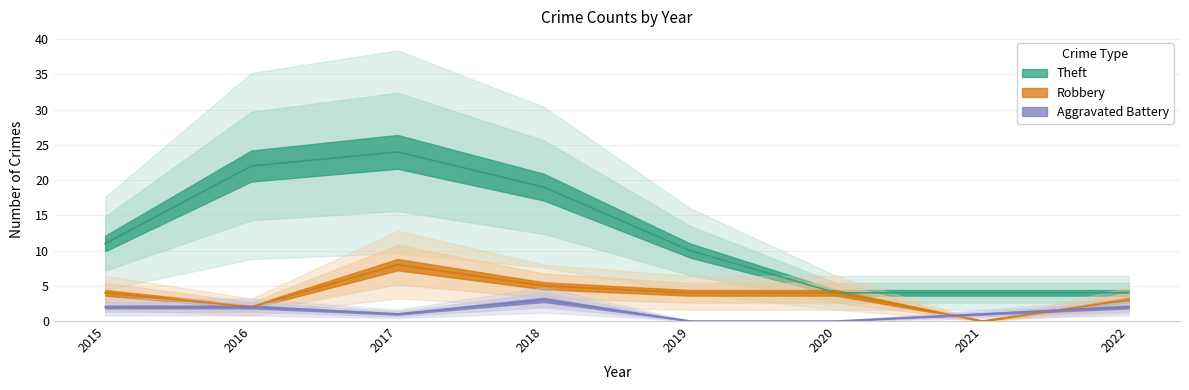

How many interior local peaks does the Aggravated Battery series have?

1